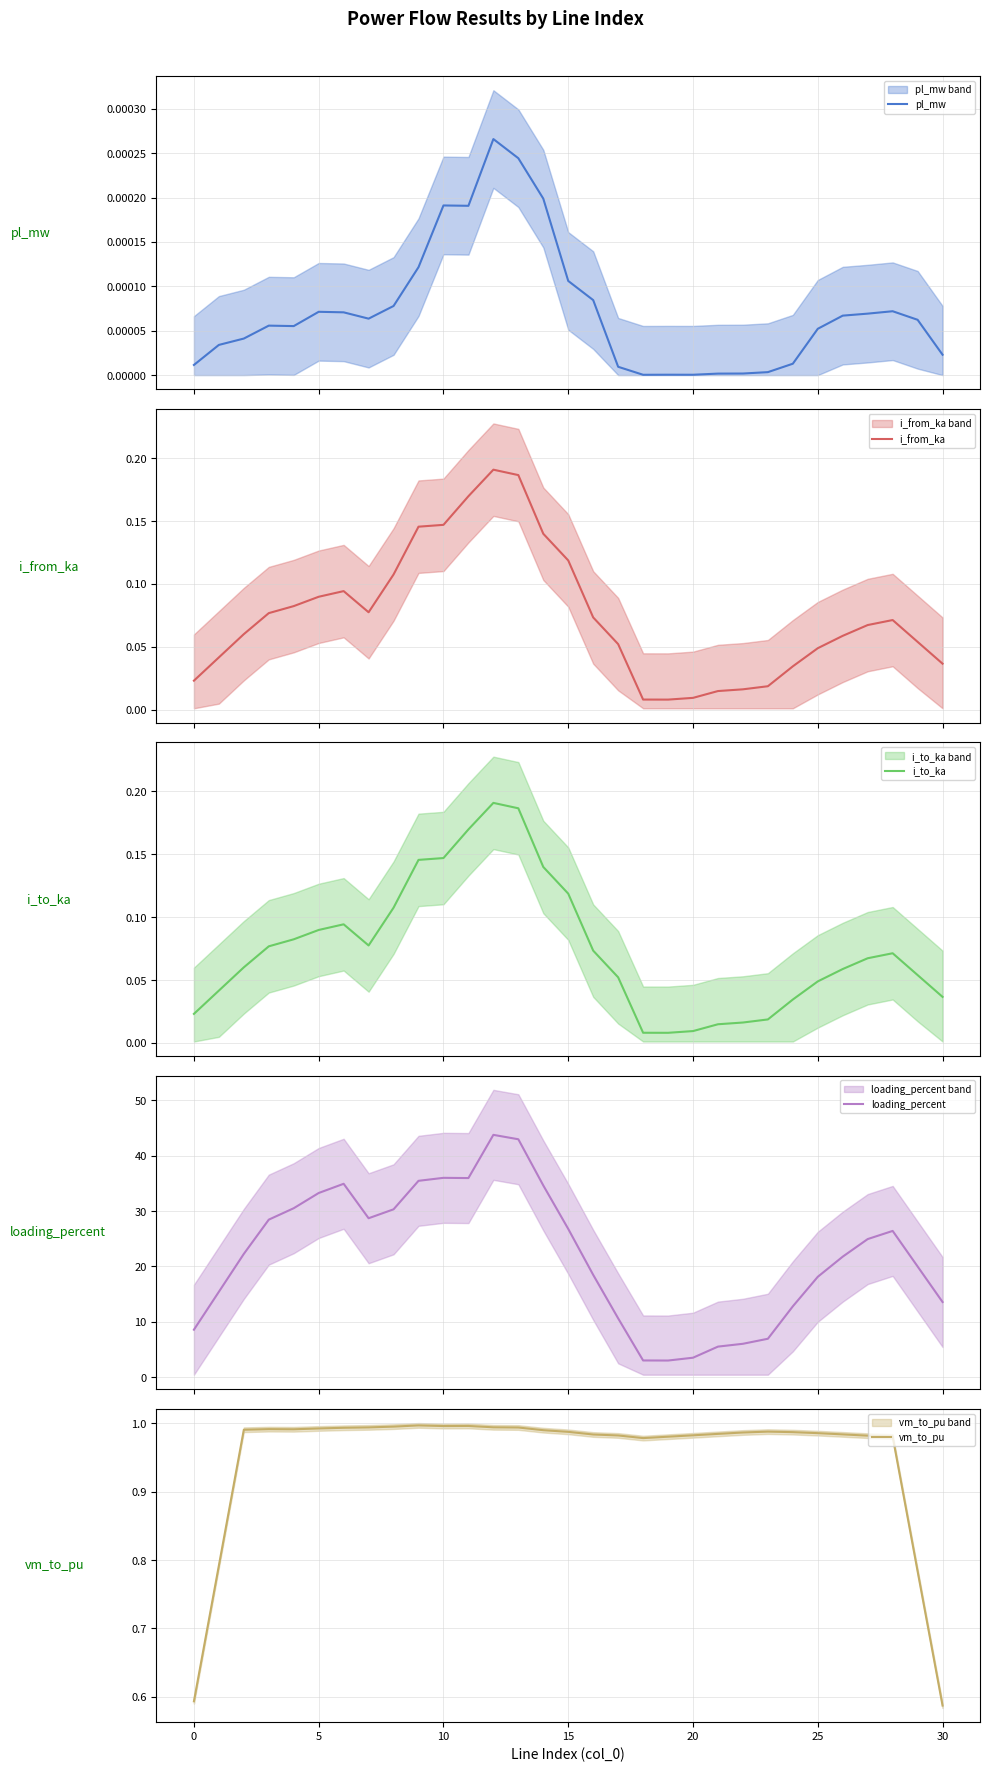

True or false: i_to_ka and pl_mw cross at least once.

False